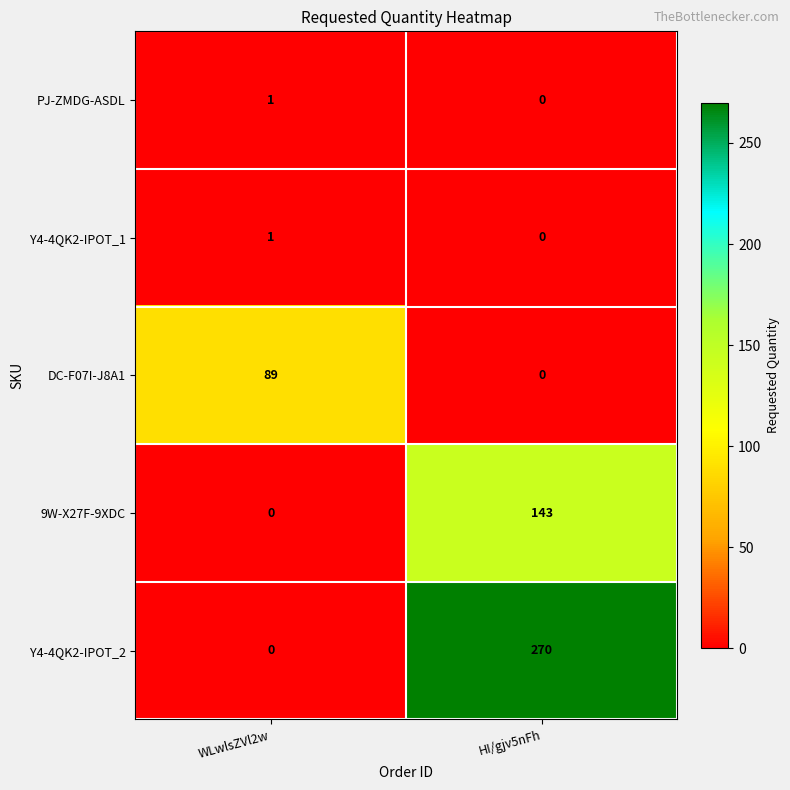

Count the number of data series in this chart.

5